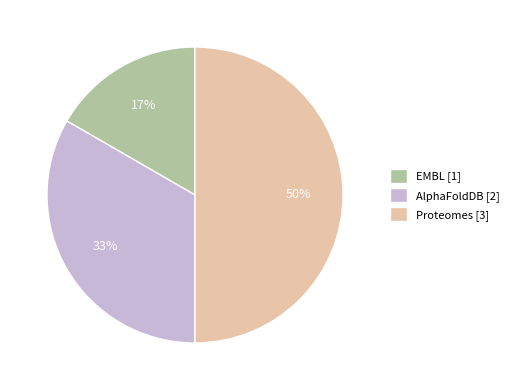

Count the number of slices in the pie.

3